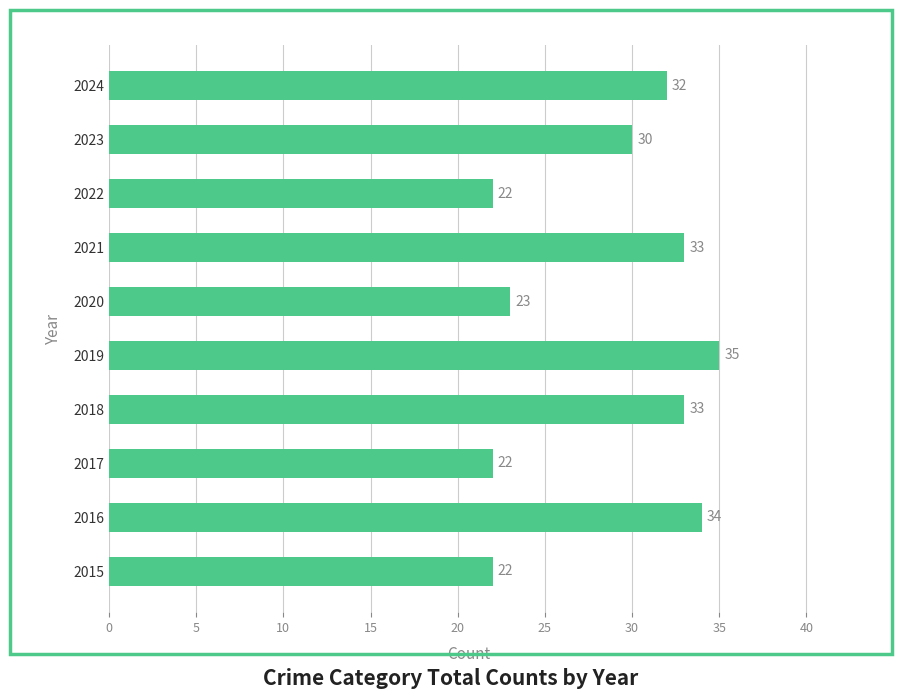

What is the average value?

29